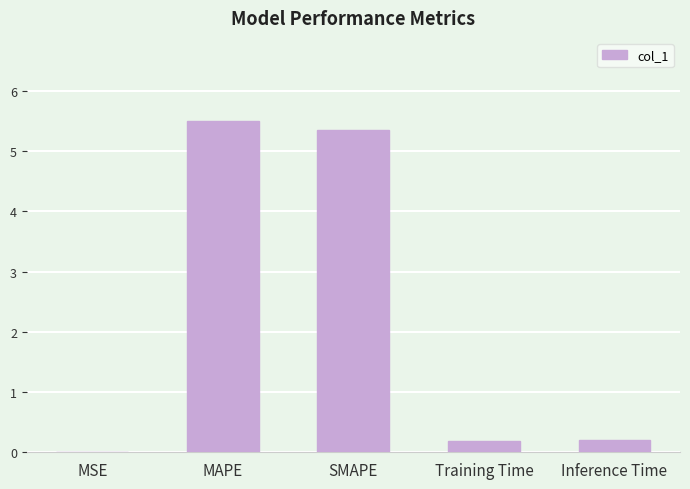

The value at MAPE is 5.5. True or false?

True